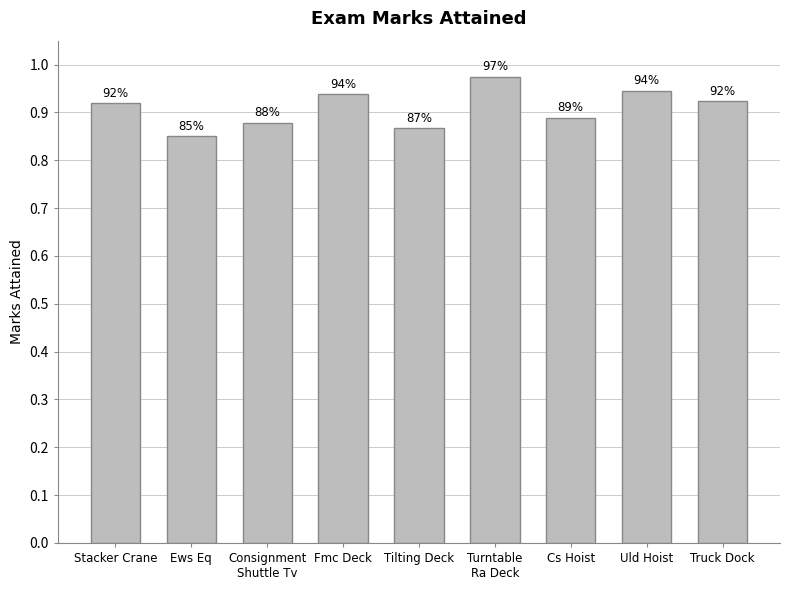

How many bars are there in total?

9